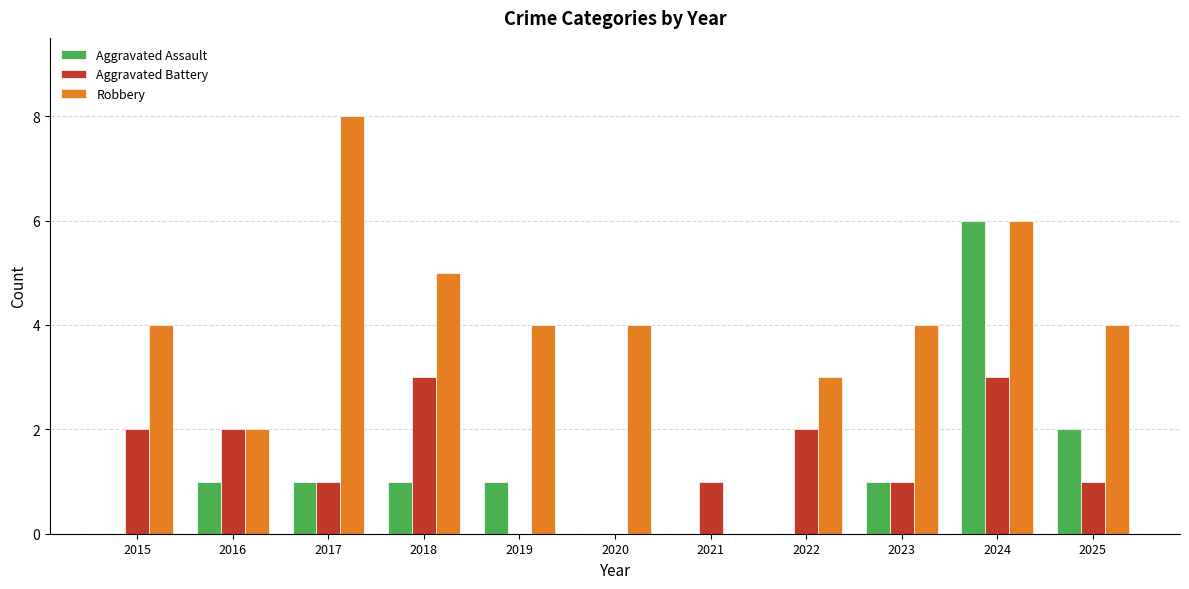

What is the total value across all series at 2017?

10